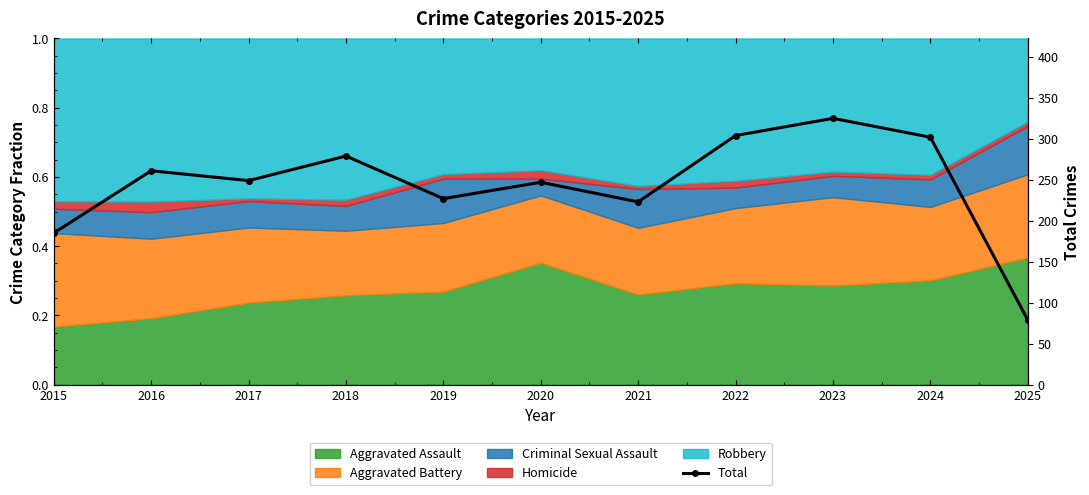

How many points are lower than both their immediate neighbors (excluding endpoints)?

3